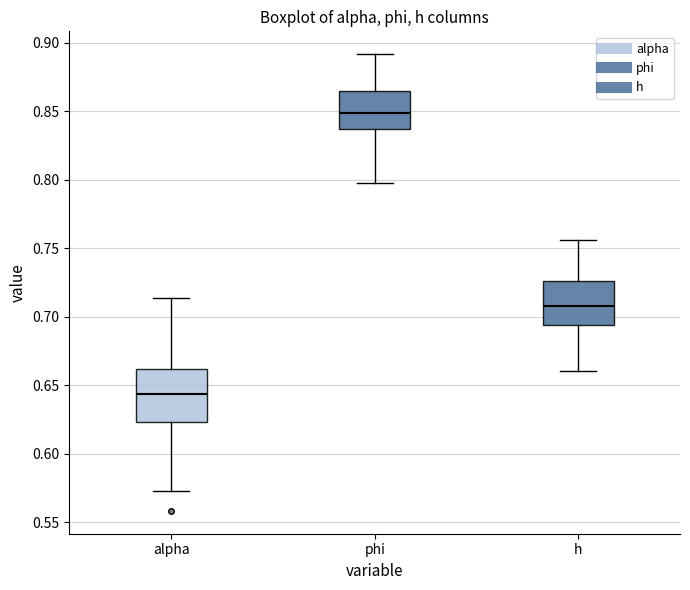

Which box's median line is the lowest?

alpha